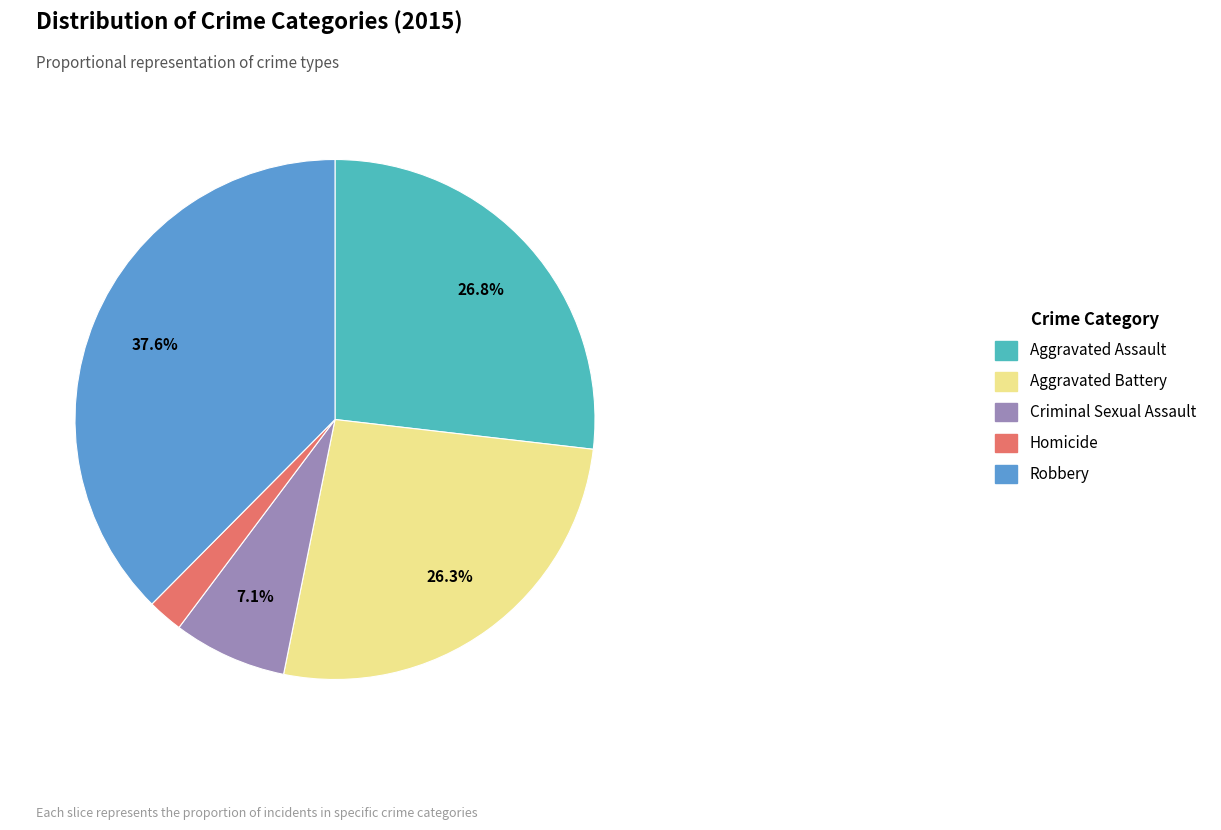

Is it true that Aggravated Battery is 26% of the pie?

True